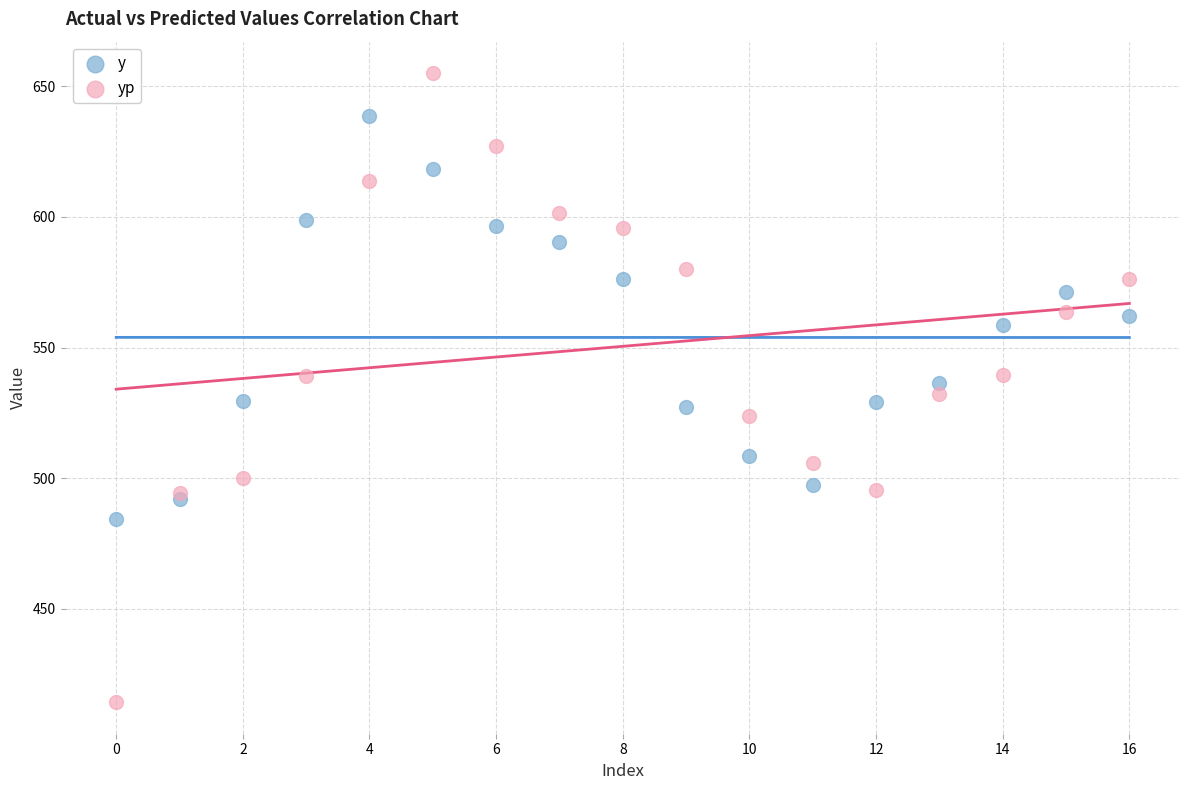

What are all the series names shown in the legend?

y, yp